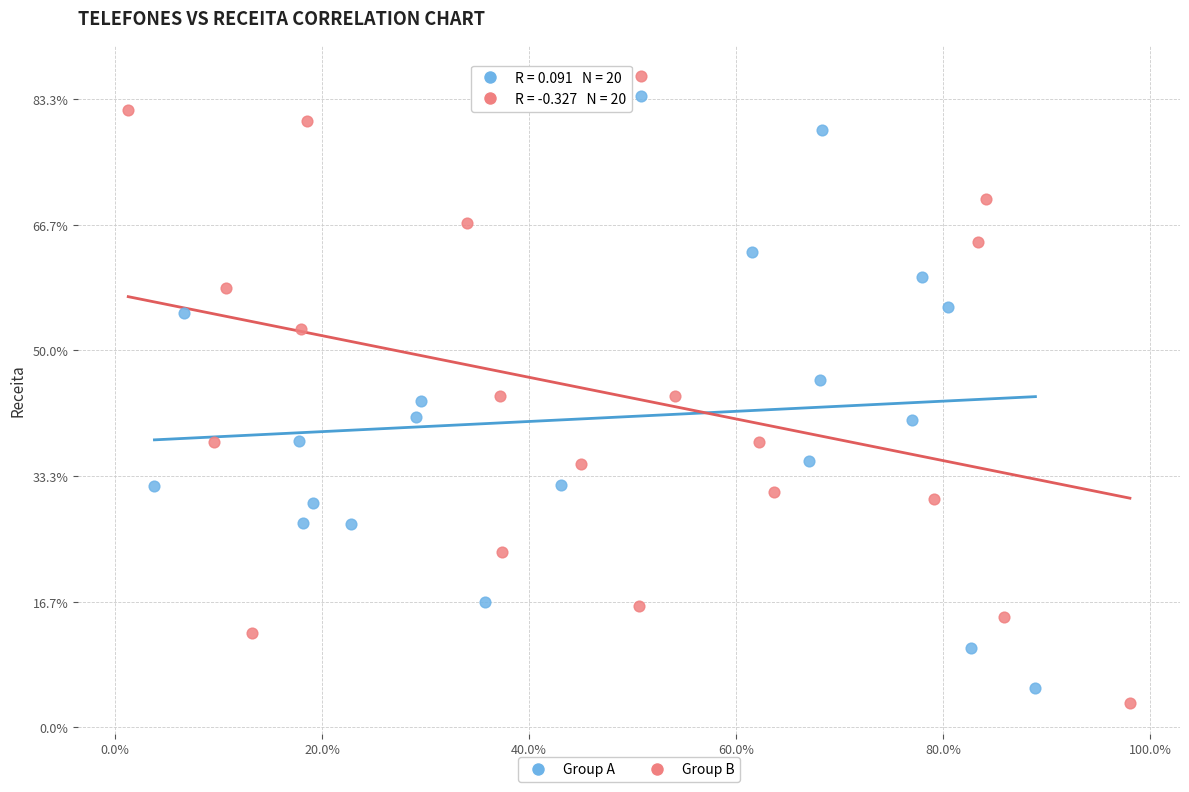

Which series has the largest Y range (max minus min)?

Group B